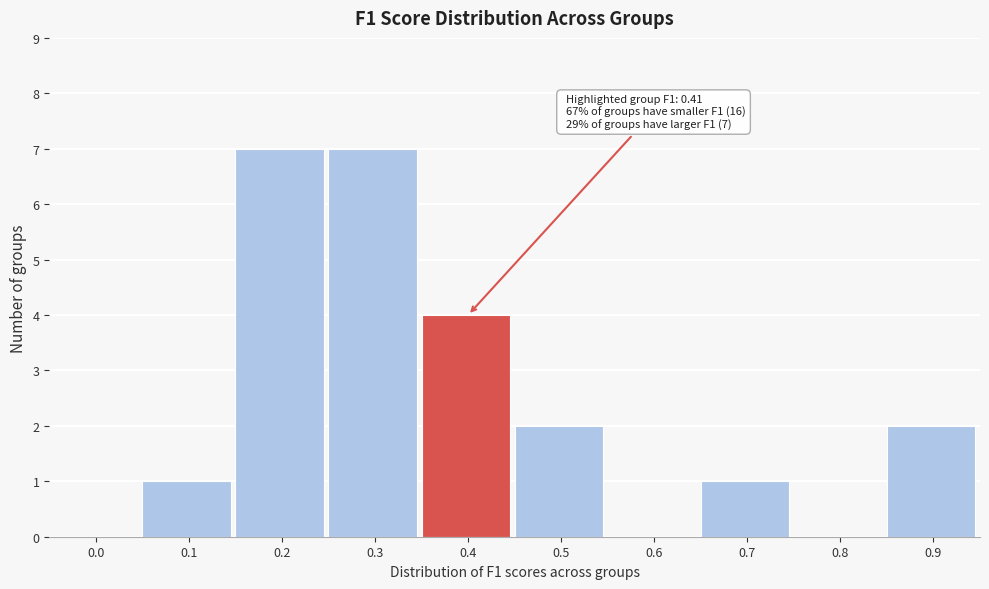

Reading left to right, extract all data points from this chart.

0.0=0	0.1=1	0.2=7	0.3=7	0.4=4	0.5=2	0.6=0	0.7=1	0.8=0	0.9=2